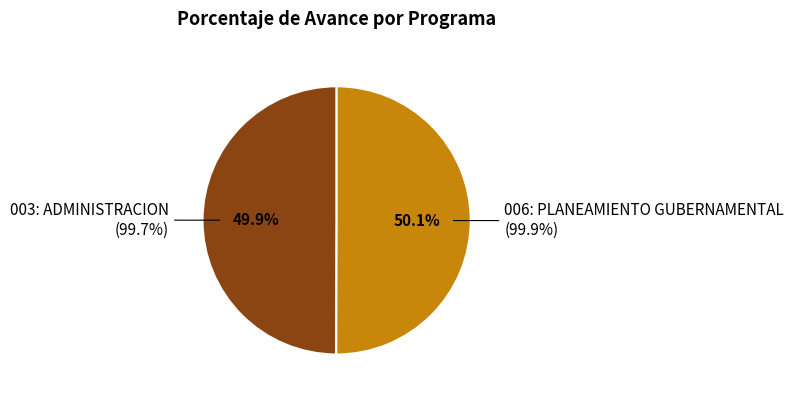

True or false: 006: PLANEAMIENTO GUBERNAMENTAL accounts for 57% of the total.

False